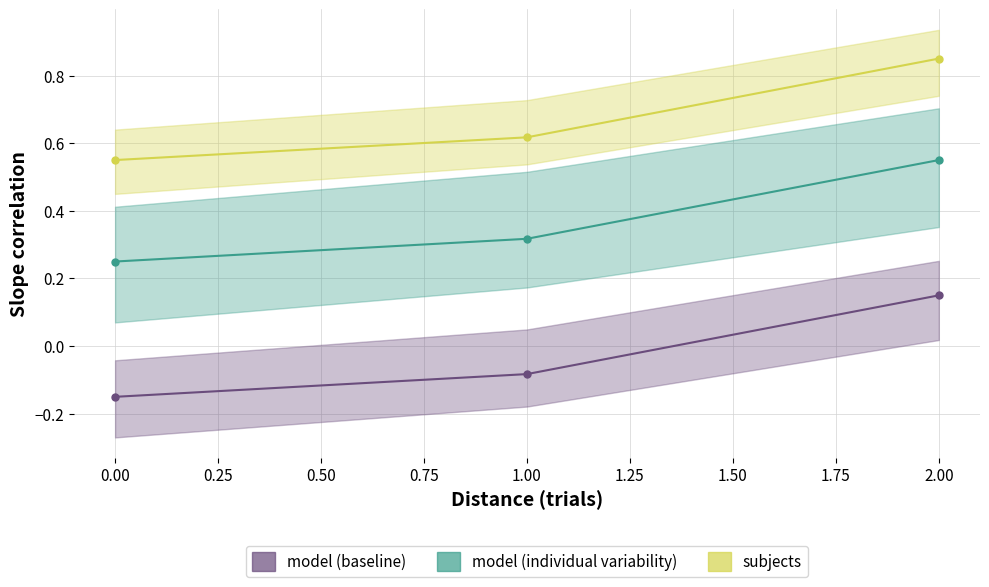

At 2, list the series in order from largest to smallest.

subjects, model (individual variability), model (baseline)